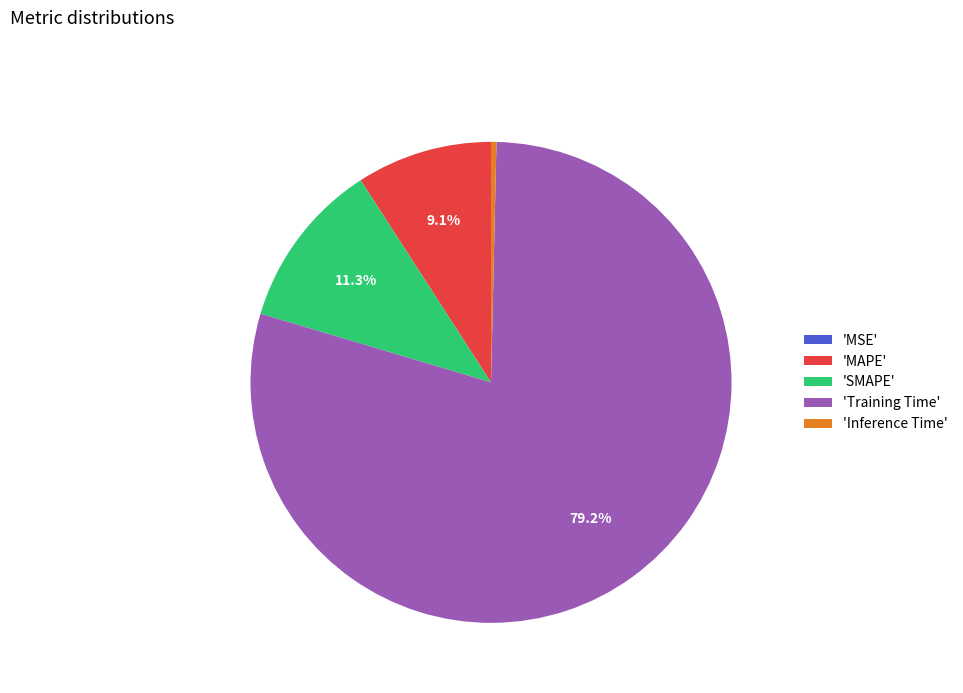

What is the majority slice?

'Training Time'